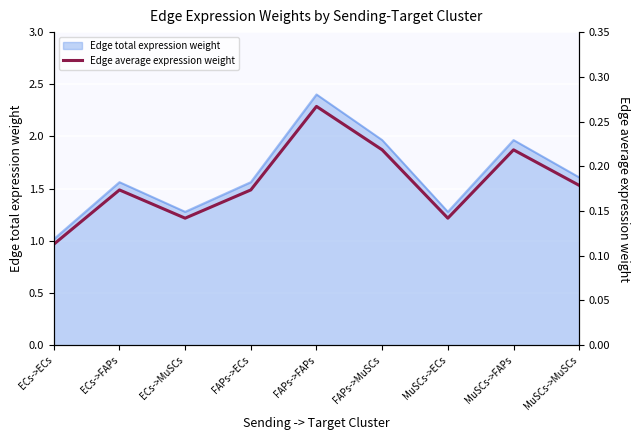

List the labels in order of value, smallest first.

ECs->ECs, ECs->MuSCs, MuSCs->ECs, ECs->FAPs, FAPs->ECs, MuSCs->MuSCs, FAPs->MuSCs, MuSCs->FAPs, FAPs->FAPs